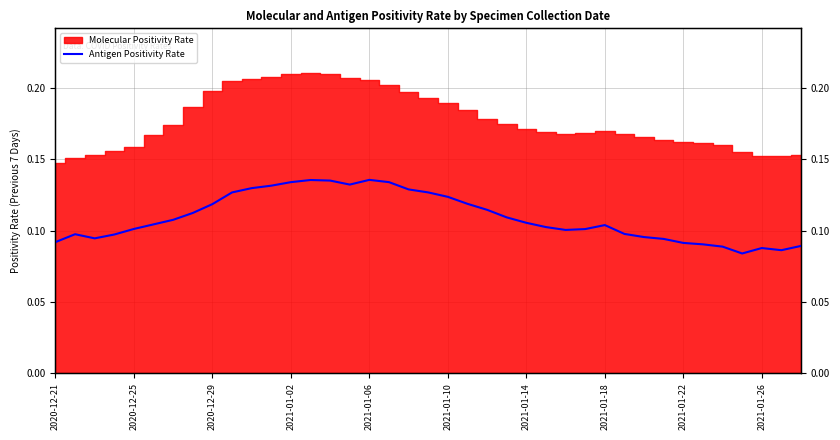

Is it true that the value at 19 is 0.1?

True